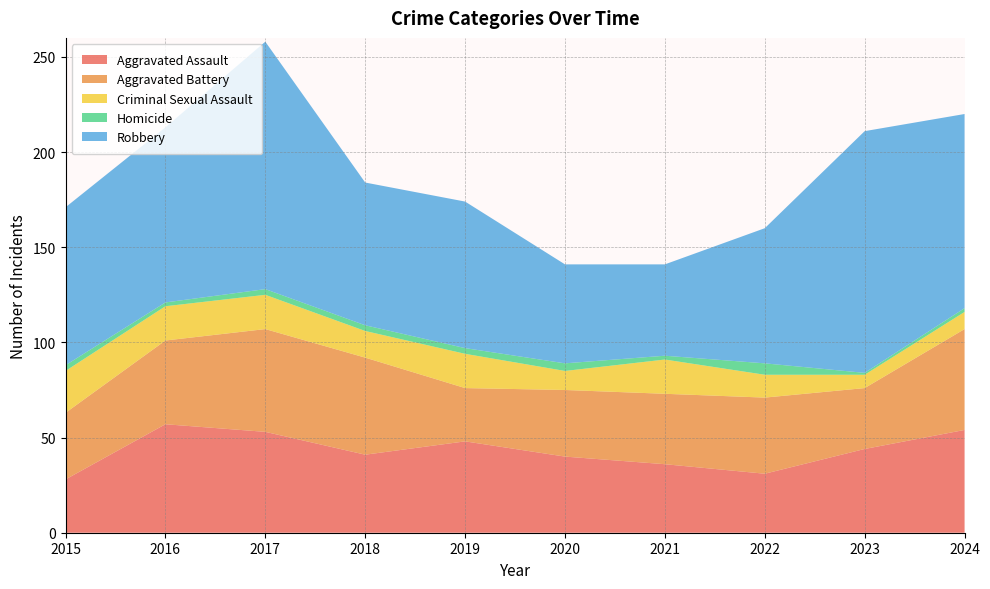

Reading left to right, transcribe all the data shown in this chart.

Aggravated Assault: 28	57	53	41	48	40	36	31	44	54
Aggravated Battery: 35	44	54	51	28	35	37	40	32	53
Criminal Sexual Assault: 22	18	18	14	18	10	18	12	7	9
Homicide: 3	2	3	3	3	4	2	6	1	2
Robbery: 83	92	130	75	77	52	48	71	127	102